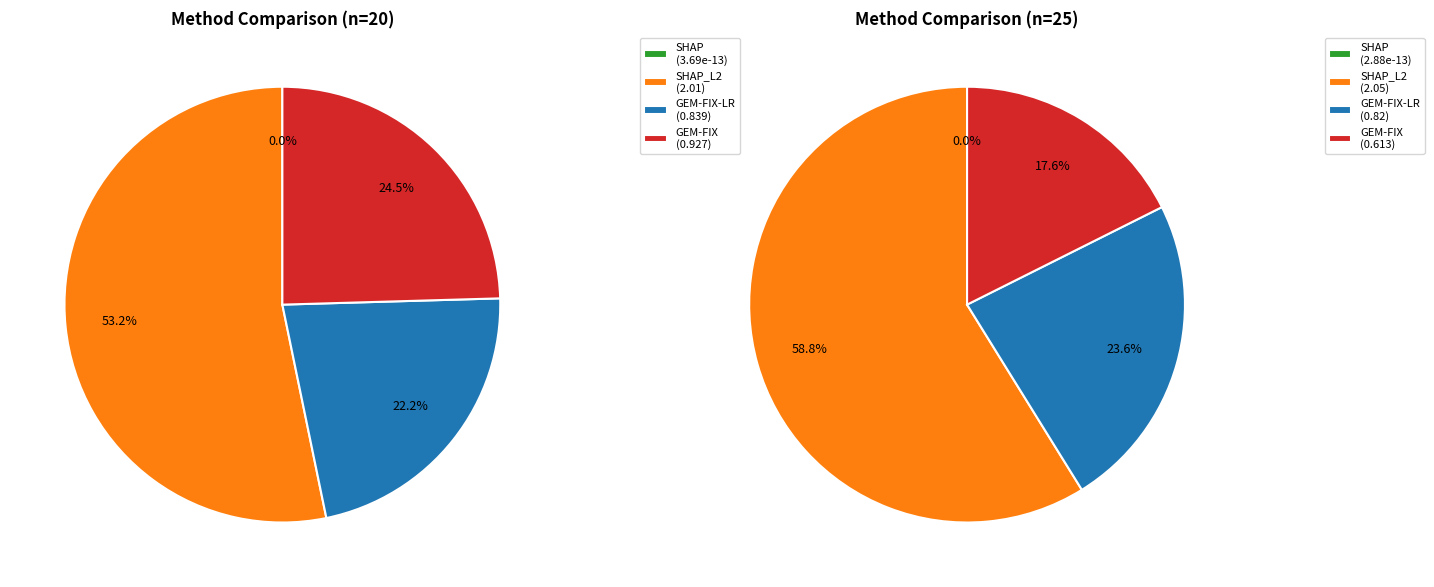

Combined, do SHAP_L2 and GEM-FIX account for over 50%?

Yes